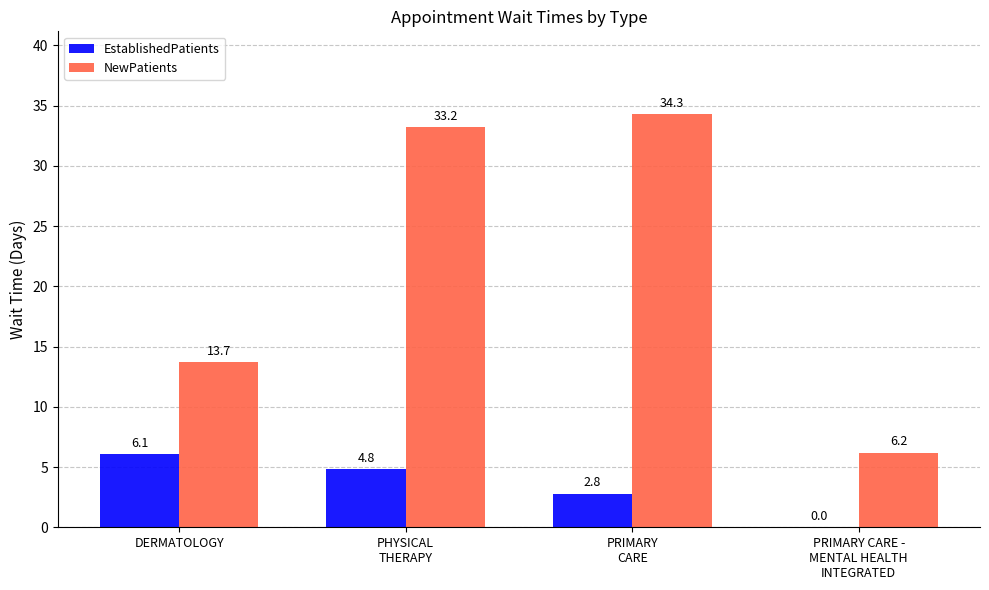

Reading left to right, transcribe all the data shown in this chart.

EstablishedPatients: DERMATOLOGY=6.1	PHYSICAL
THERAPY=4.8	PRIMARY
CARE=2.8	PRIMARY CARE -
MENTAL HEALTH
INTEGRATED=0.0
NewPatients: DERMATOLOGY=13.7	PHYSICAL
THERAPY=33.2	PRIMARY
CARE=34.3	PRIMARY CARE -
MENTAL HEALTH
INTEGRATED=6.2